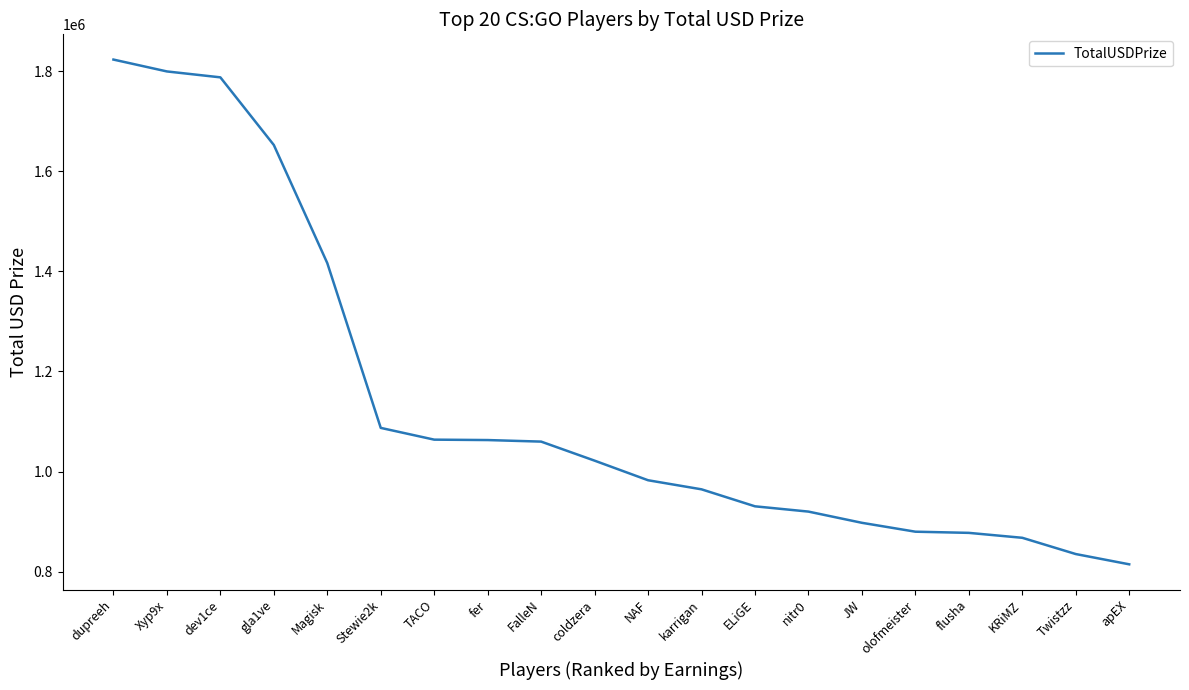

What is the change in value from dupreeh to KRiMZ?

-955166.1